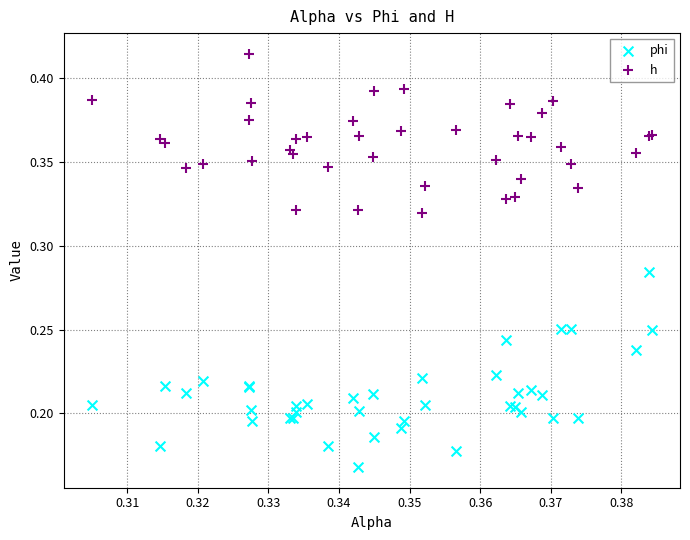

Which series has the largest Y range (max minus min)?

phi